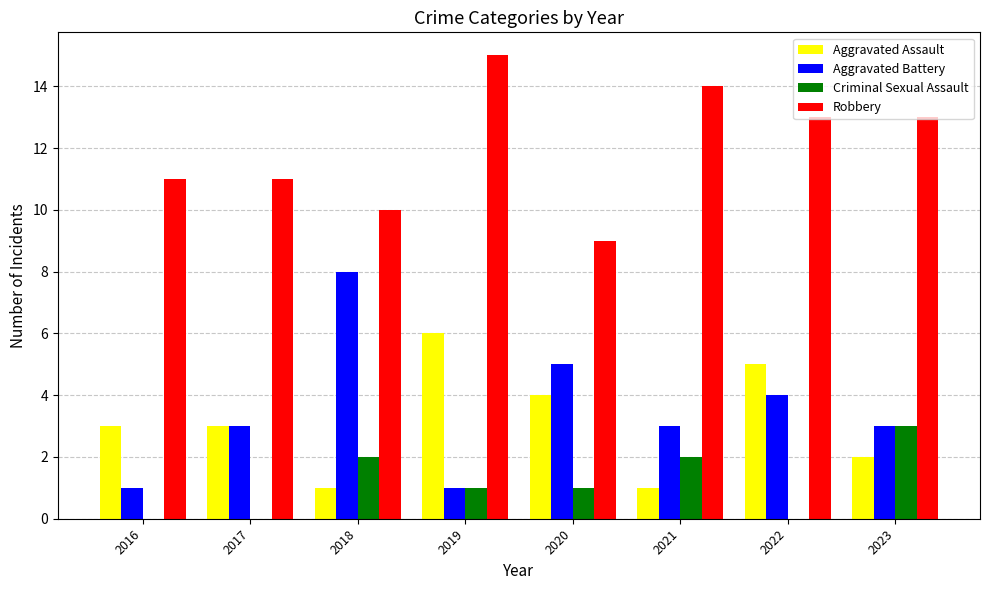

How many categories are shown in the chart?

8